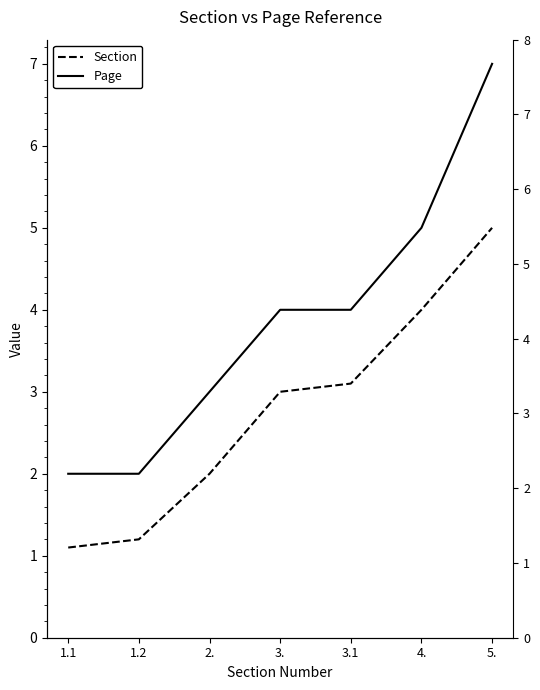

Reading left to right, extract all data points from this chart.

Section: 1.1	1.2	2.0	3.0	3.1	4.0	5.0
Page: 2.0	2.0	3.0	4.0	4.0	5.0	7.0